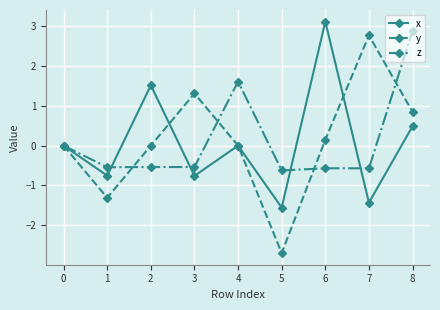

What is the spread (max minus min) of values at 3?

2.1